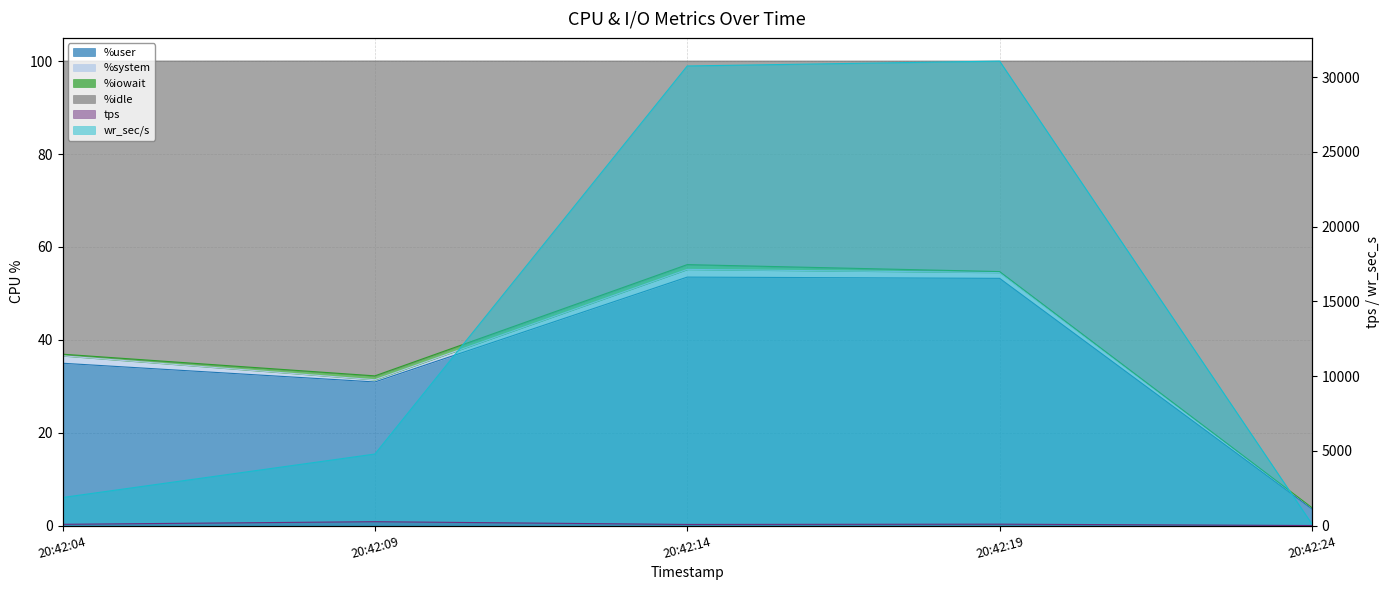

How many categories are shown in the chart?

5